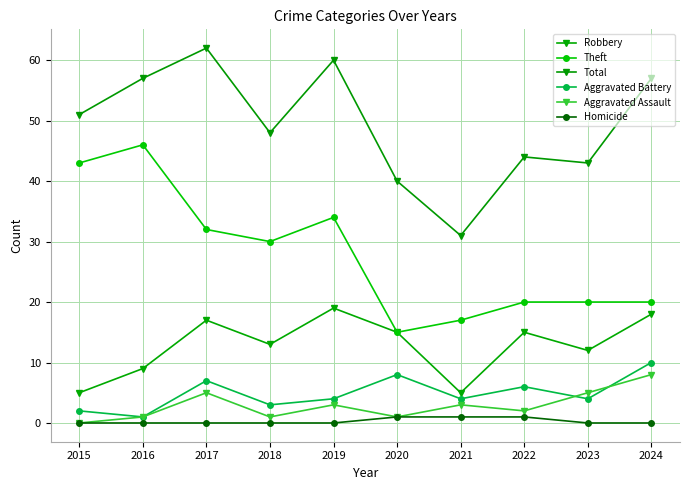

Is it true that Robbery equals 17 at 2017?

True